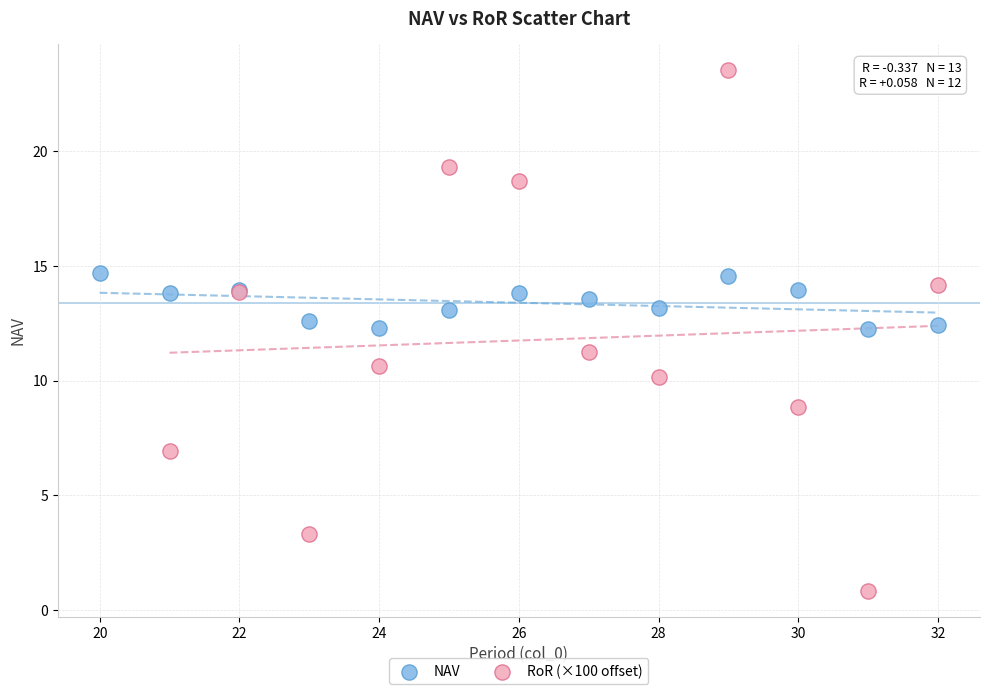

Which series contains the highest Y value?

RoR (×100 offset)